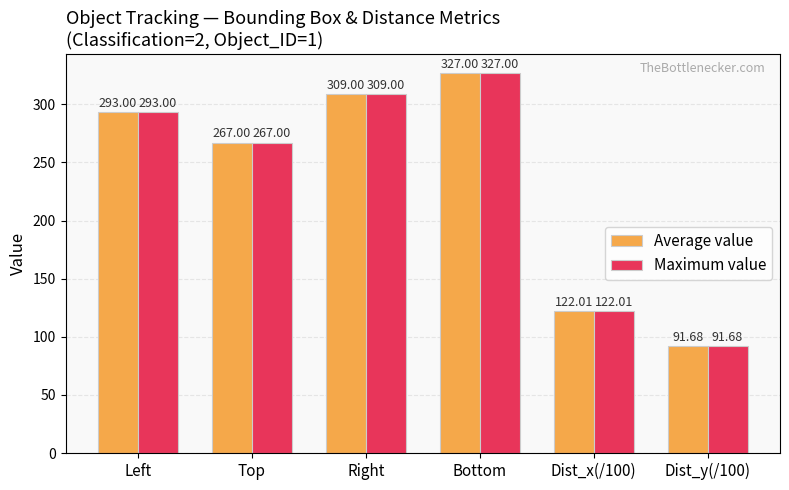

List the labels in order of Average value value, largest first.

Bottom, Right, Left, Top, Dist_x(/100), Dist_y(/100)